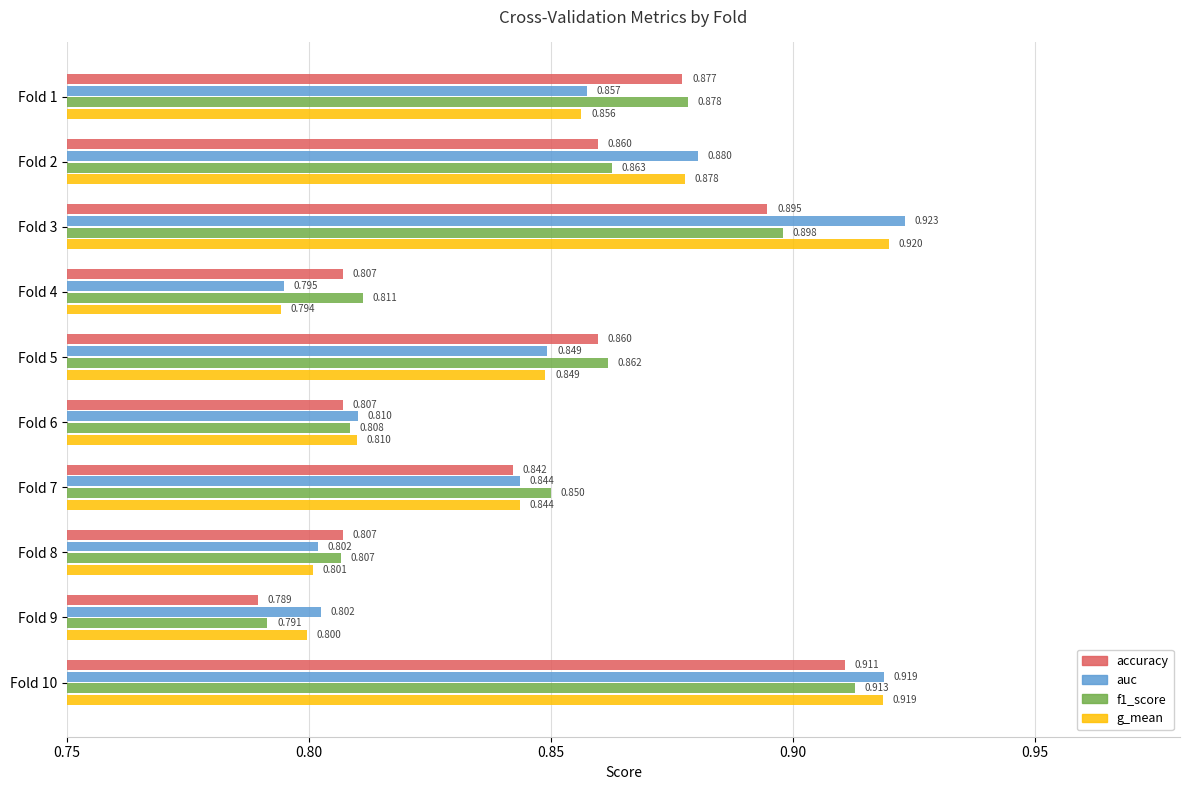

Is the value of accuracy at Fold 7 greater than the value of auc at Fold 3?

No